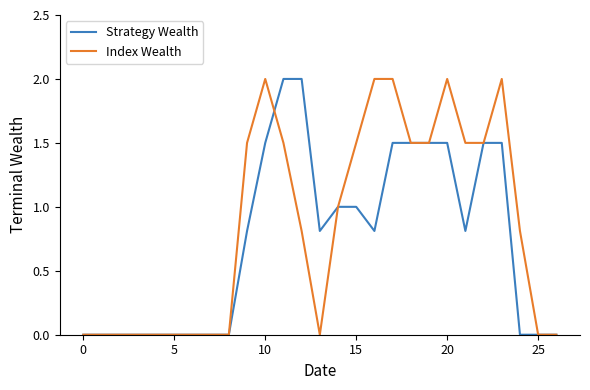

Rank the series by their average value, from highest to lowest.

Index Wealth, Strategy Wealth